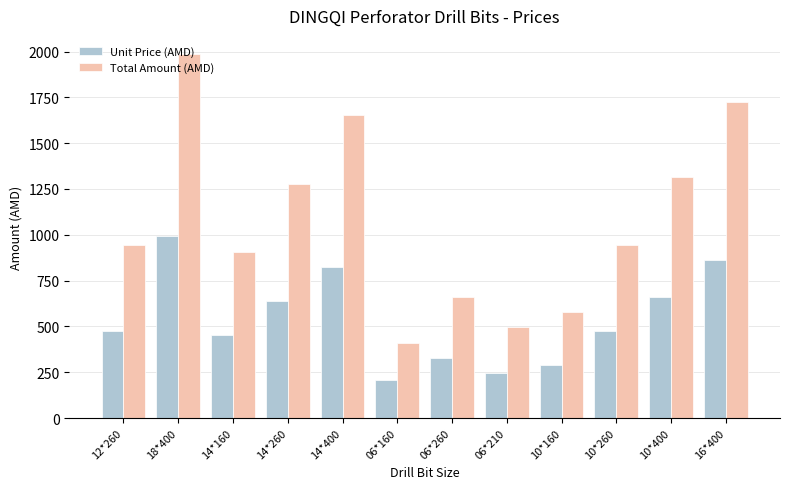

How many bars are there in each group?

2